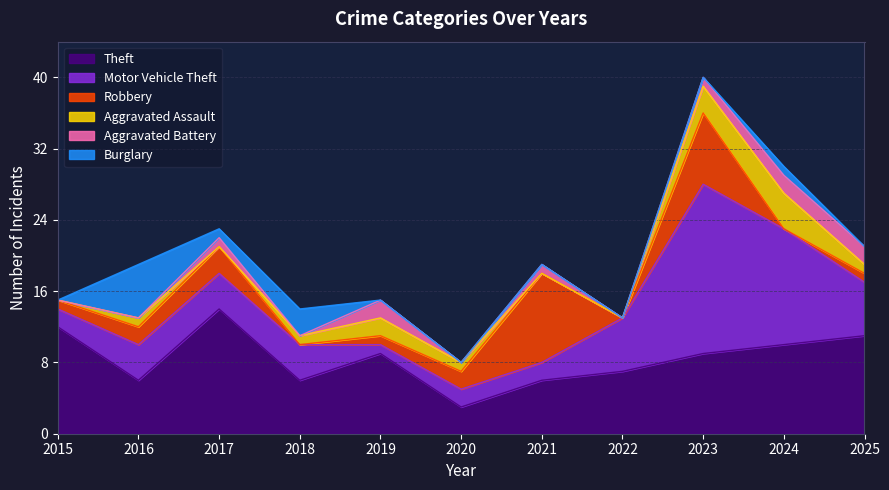

Which has a higher value, 2016 or 2015?

2015